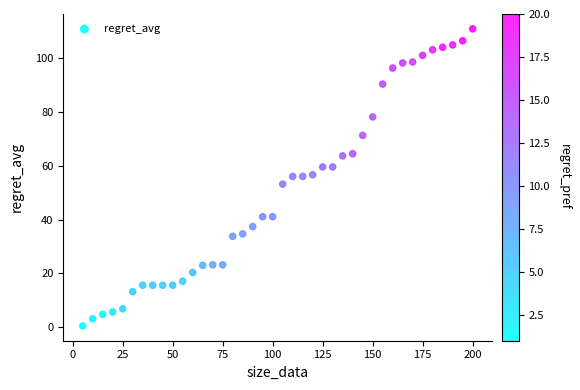

What is the range of X values (max minus min)?

195.0